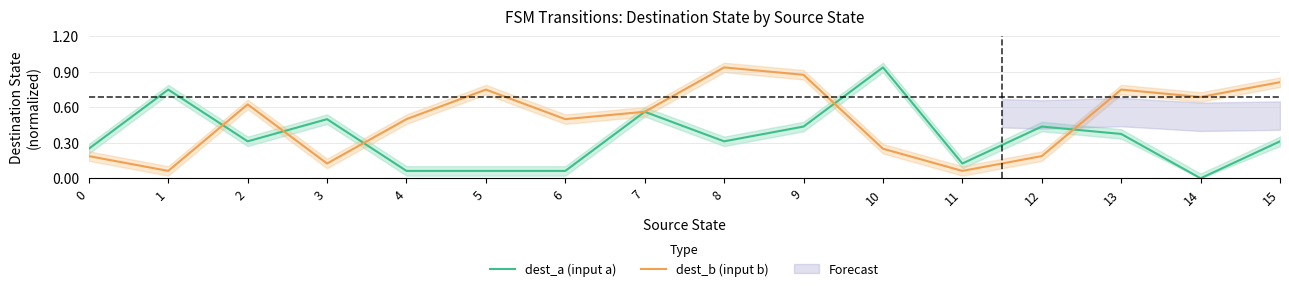

Which series has the largest total across all categories?

dest_b (input b)